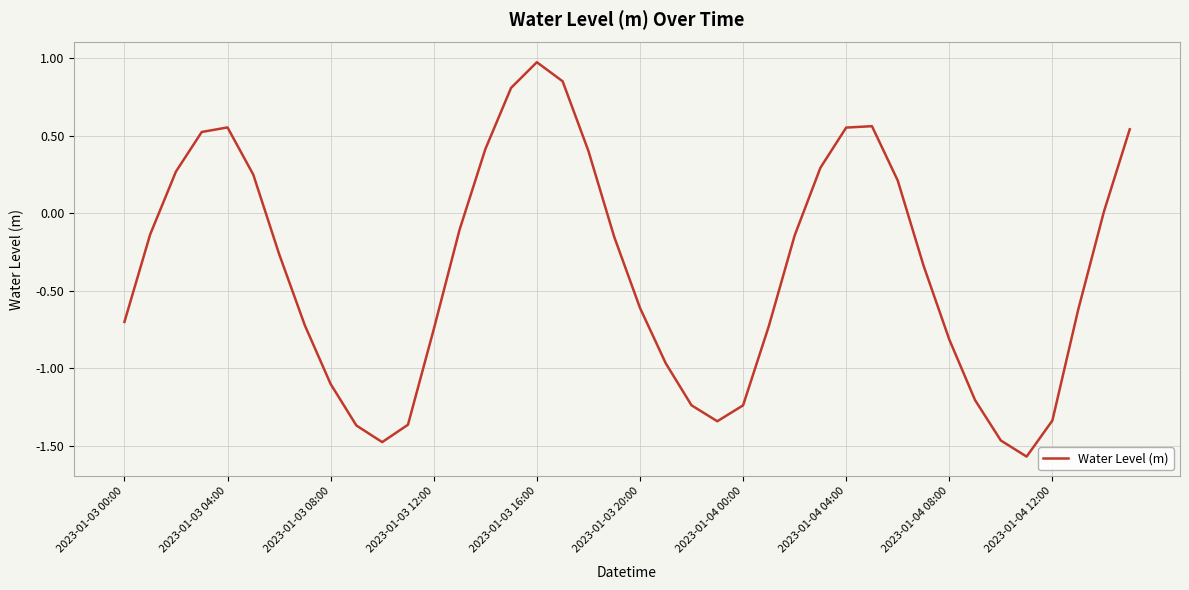

What is the maximum value shown in the chart?

1.0